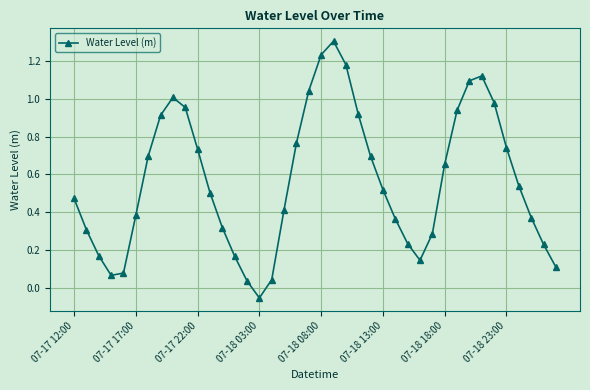

How many points are higher than both their immediate neighbors (excluding endpoints)?

3